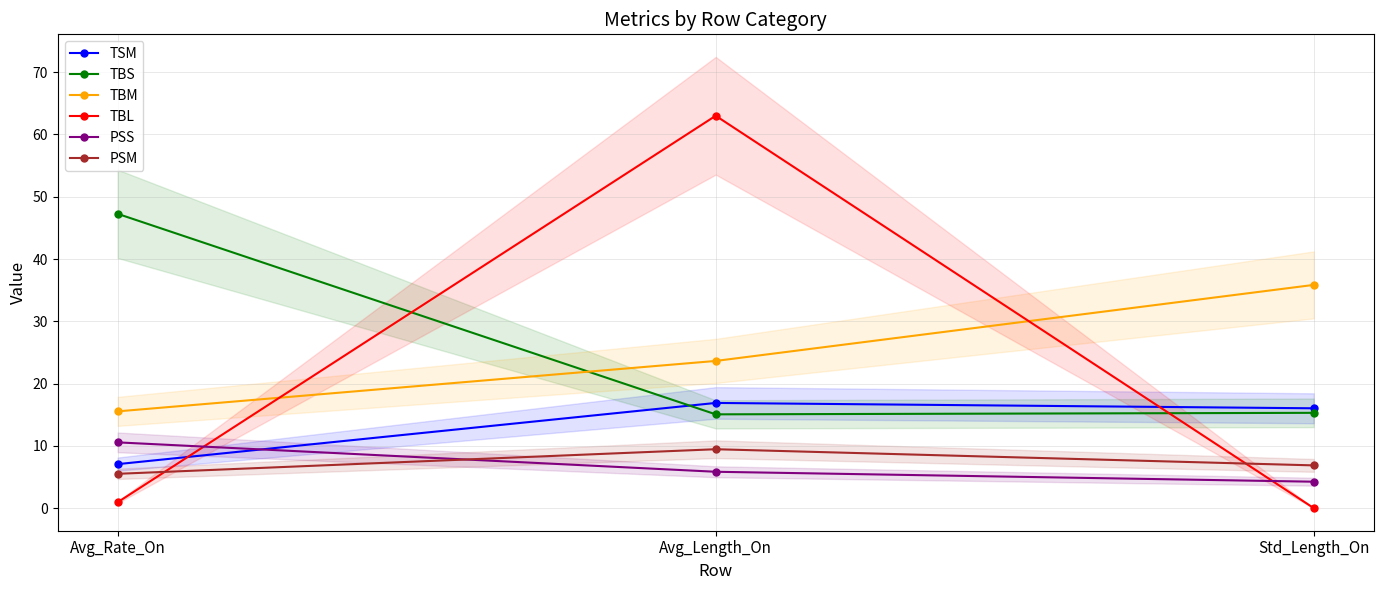

How many values in the PSM series are below 6?

1